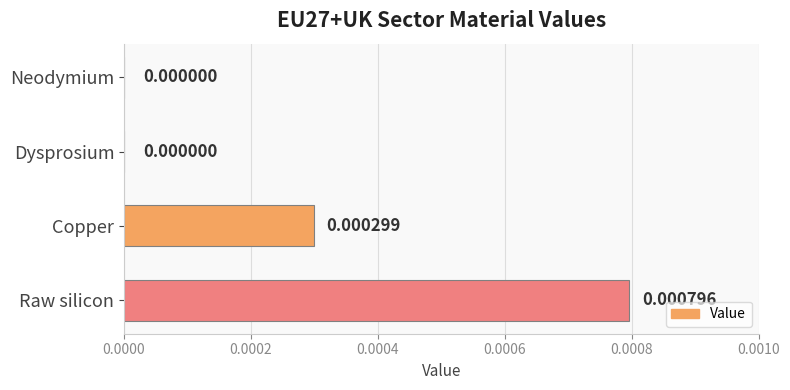

Count the values in the range 0 to 1.

4